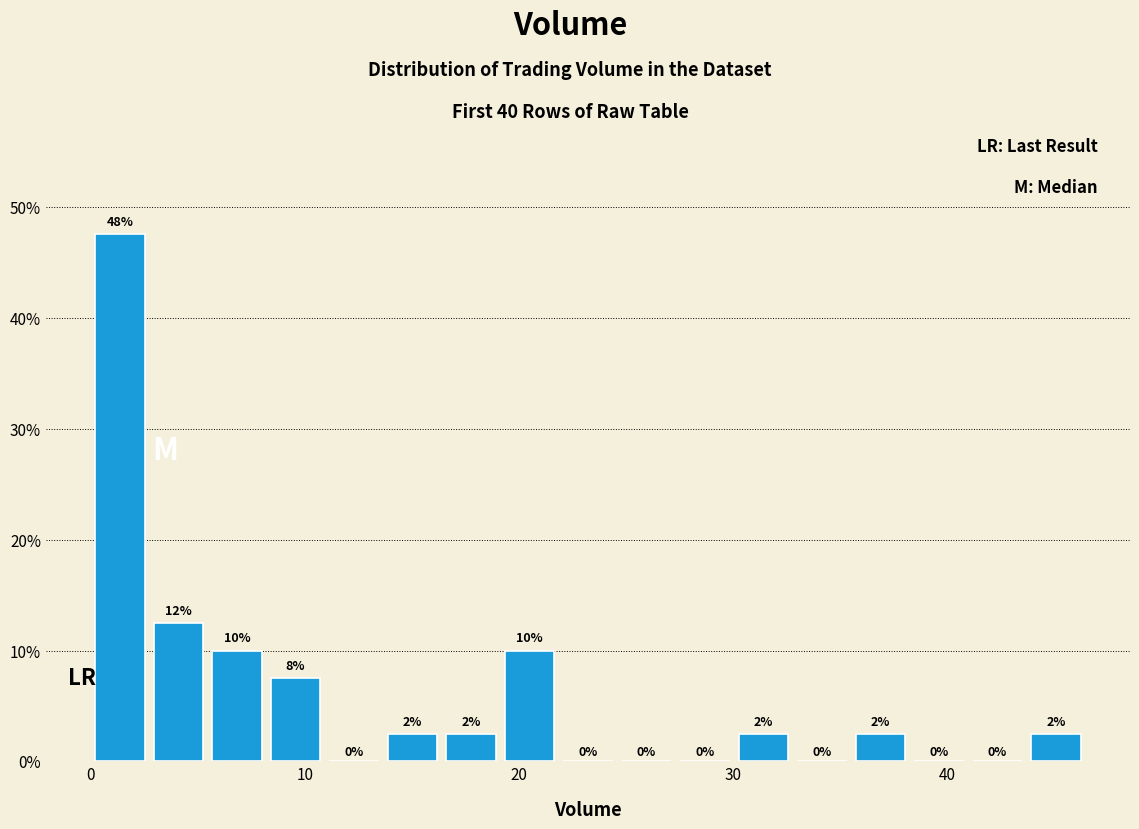

Read against the x-axis, roughly where is the centre of the tallest bar?

1